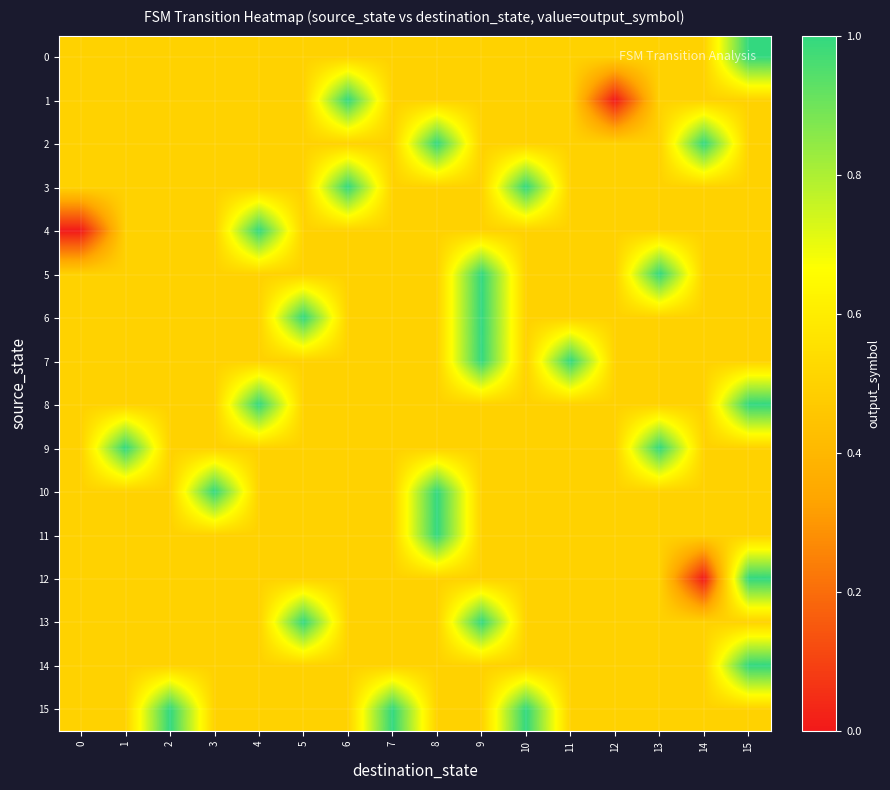

Reading left to right, what are all the values shown in this chart?

0: 0=0.5	1=0.5	2=0.5	3=0.5	4=0.5	5=0.5	6=0.5	7=0.5	8=0.5	9=0.5	10=0.5	11=0.5	12=0.5	13=0.5	14=0.5	15=1.0
1: 0=0.5	1=0.5	2=0.5	3=0.5	4=0.5	5=0.5	6=1.0	7=0.5	8=0.5	9=0.5	10=0.5	11=0.5	12=0.0	13=0.5	14=0.5	15=0.5
2: 0=0.5	1=0.5	2=0.5	3=0.5	4=0.5	5=0.5	6=0.5	7=0.5	8=1.0	9=0.5	10=0.5	11=0.5	12=0.5	13=0.5	14=1.0	15=0.5
3: 0=0.5	1=0.5	2=0.5	3=0.5	4=0.5	5=0.5	6=1.0	7=0.5	8=0.5	9=0.5	10=1.0	11=0.5	12=0.5	13=0.5	14=0.5	15=0.5
4: 0=0.0	1=0.5	2=0.5	3=0.5	4=1.0	5=0.5	6=0.5	7=0.5	8=0.5	9=0.5	10=0.5	11=0.5	12=0.5	13=0.5	14=0.5	15=0.5
5: 0=0.5	1=0.5	2=0.5	3=0.5	4=0.5	5=0.5	6=0.5	7=0.5	8=0.5	9=1.0	10=0.5	11=0.5	12=0.5	13=1.0	14=0.5	15=0.5
6: 0=0.5	1=0.5	2=0.5	3=0.5	4=0.5	5=1.0	6=0.5	7=0.5	8=0.5	9=1.0	10=0.5	11=0.5	12=0.5	13=0.5	14=0.5	15=0.5
7: 0=0.5	1=0.5	2=0.5	3=0.5	4=0.5	5=0.5	6=0.5	7=0.5	8=0.5	9=1.0	10=0.5	11=1.0	12=0.5	13=0.5	14=0.5	15=0.5
8: 0=0.5	1=0.5	2=0.5	3=0.5	4=1.0	5=0.5	6=0.5	7=0.5	8=0.5	9=0.5	10=0.5	11=0.5	12=0.5	13=0.5	14=0.5	15=1.0
9: 0=0.5	1=1.0	2=0.5	3=0.5	4=0.5	5=0.5	6=0.5	7=0.5	8=0.5	9=0.5	10=0.5	11=0.5	12=0.5	13=1.0	14=0.5	15=0.5
10: 0=0.5	1=0.5	2=0.5	3=1.0	4=0.5	5=0.5	6=0.5	7=0.5	8=1.0	9=0.5	10=0.5	11=0.5	12=0.5	13=0.5	14=0.5	15=0.5
11: 0=0.5	1=0.5	2=0.5	3=0.5	4=0.5	5=0.5	6=0.5	7=0.5	8=1.0	9=0.5	10=0.5	11=0.5	12=0.5	13=0.5	14=0.5	15=0.5
12: 0=0.5	1=0.5	2=0.5	3=0.5	4=0.5	5=0.5	6=0.5	7=0.5	8=0.5	9=0.5	10=0.5	11=0.5	12=0.5	13=0.5	14=0.0	15=1.0
13: 0=0.5	1=0.5	2=0.5	3=0.5	4=0.5	5=1.0	6=0.5	7=0.5	8=0.5	9=1.0	10=0.5	11=0.5	12=0.5	13=0.5	14=0.5	15=0.5
14: 0=0.5	1=0.5	2=0.5	3=0.5	4=0.5	5=0.5	6=0.5	7=0.5	8=0.5	9=0.5	10=0.5	11=0.5	12=0.5	13=0.5	14=0.5	15=1.0
15: 0=0.5	1=0.5	2=1.0	3=0.5	4=0.5	5=0.5	6=0.5	7=1.0	8=0.5	9=0.5	10=1.0	11=0.5	12=0.5	13=0.5	14=0.5	15=0.5